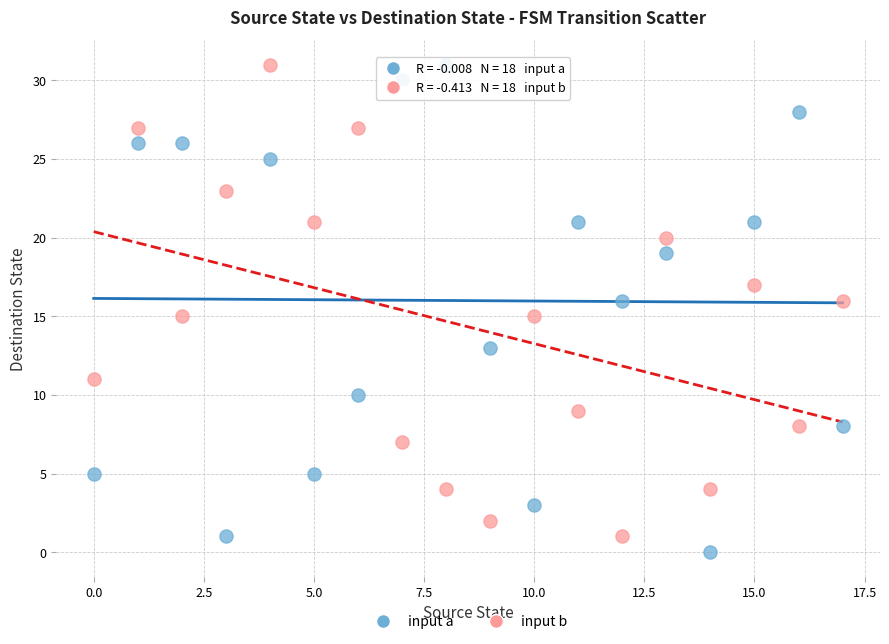

Across all data points, what is the range of Y values (max minus min)?

31